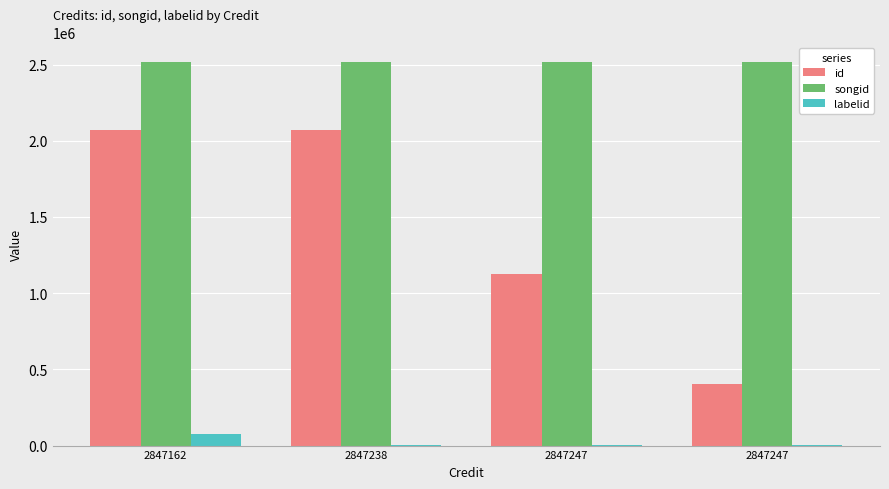

List the series in order of their overall mean, highest first.

songid, id, labelid